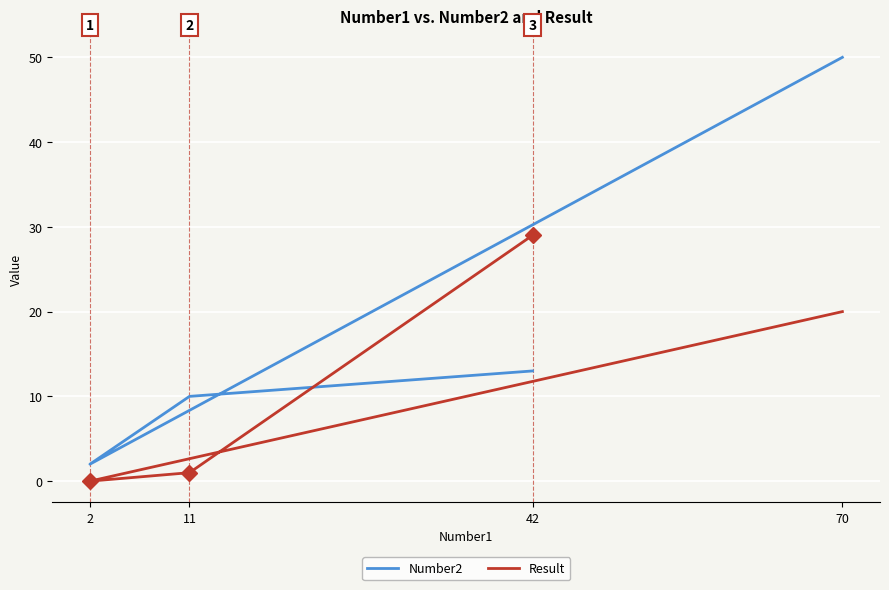

What is the sum of all Number2 values?

75